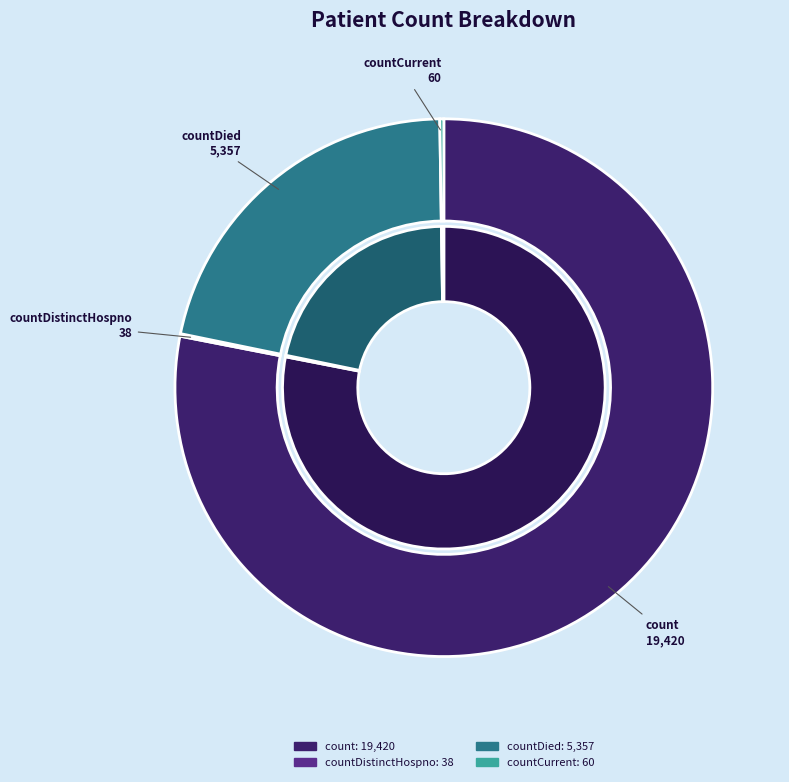

Does countDistinctHospno account for over 50% of the chart?

No